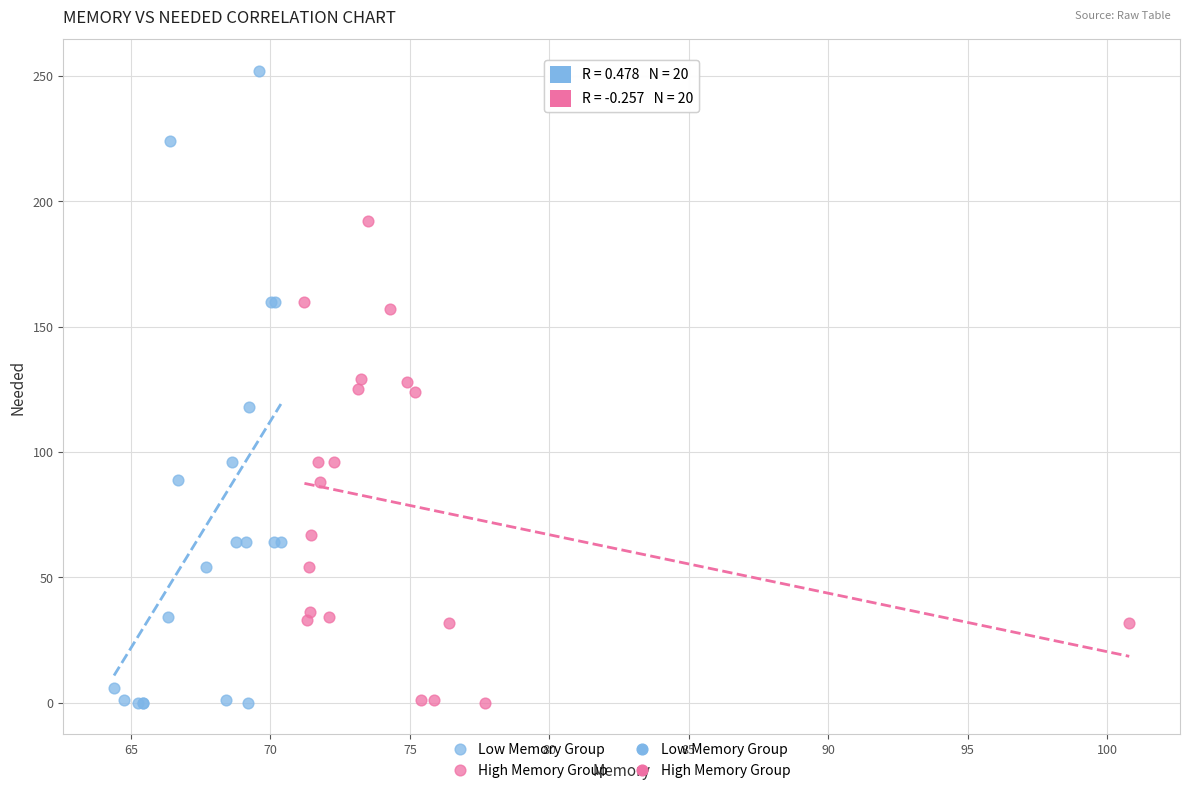

Which series has the widest spread of Y values?

Low Memory Group